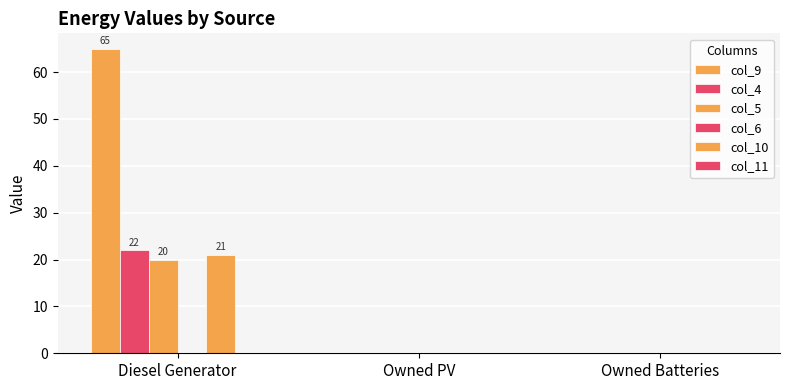

Reading left to right, what are all the values shown in this chart?

col_9: 65	0	0
col_4: 22	0	0
col_5: 20	0	0
col_6: 0	0	0
col_10: 21	0	0
col_11: 0	0	0